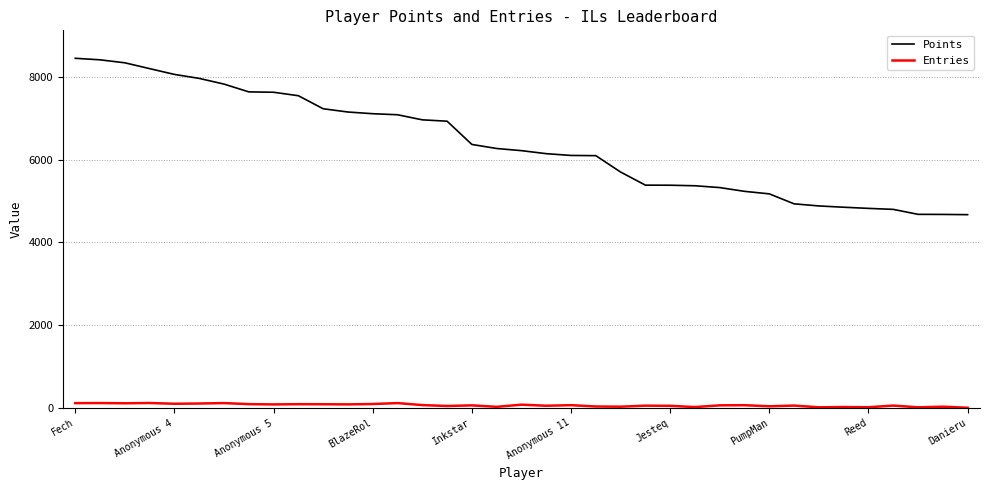

True or false: Entries and Points intersect in this chart.

False